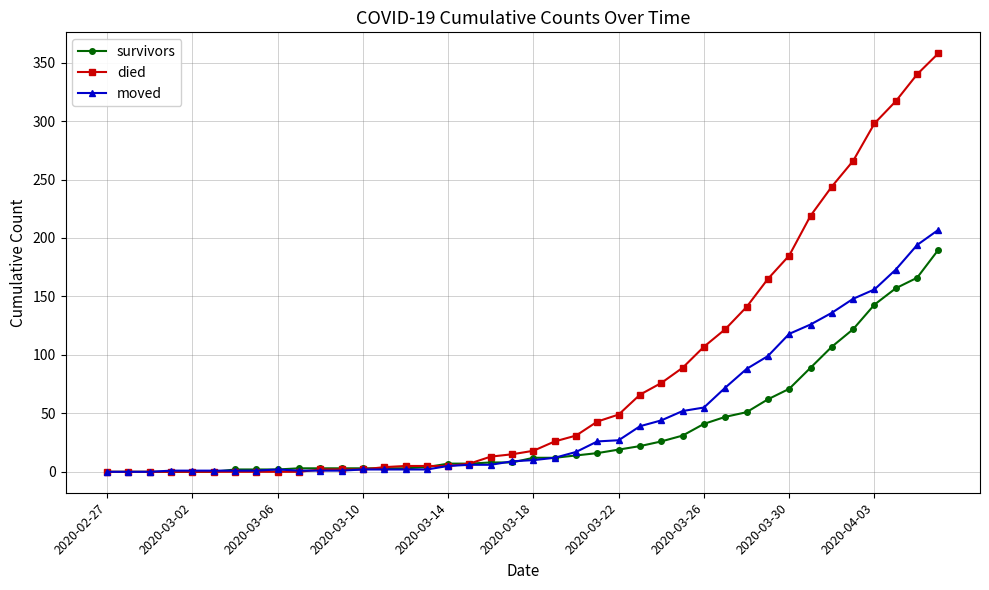

True or false: moved has more than 0 points higher than both neighbors.

True